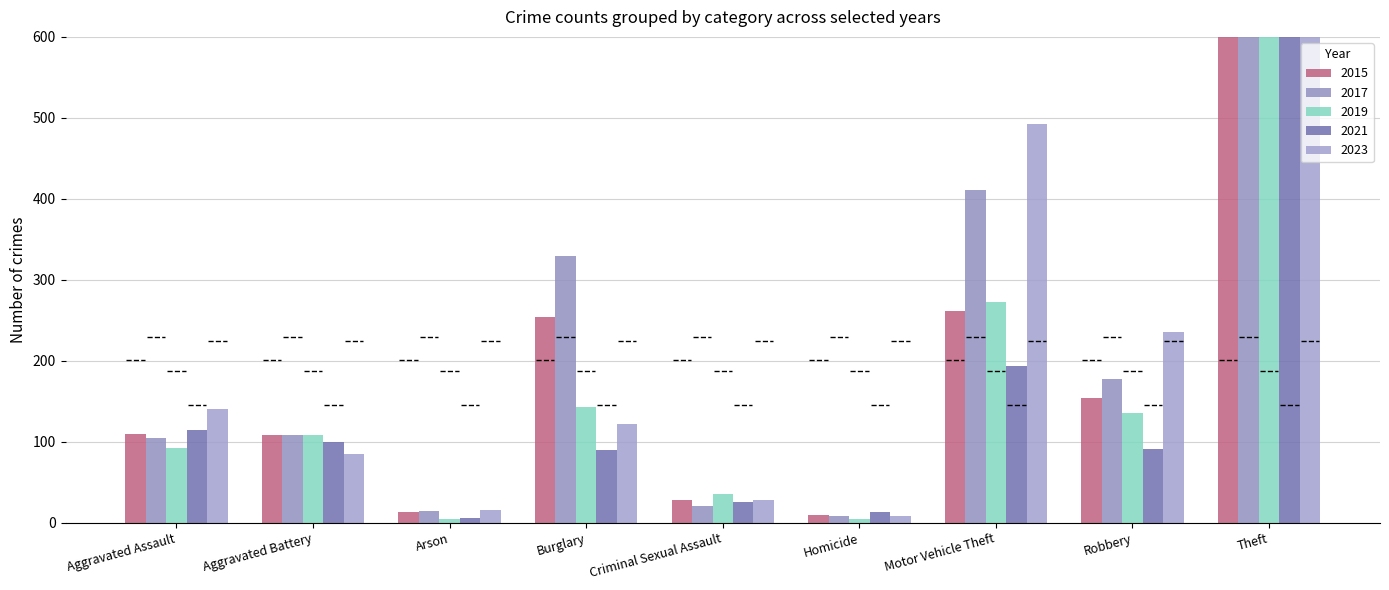

What is the lowest value of the 2021 series?

6